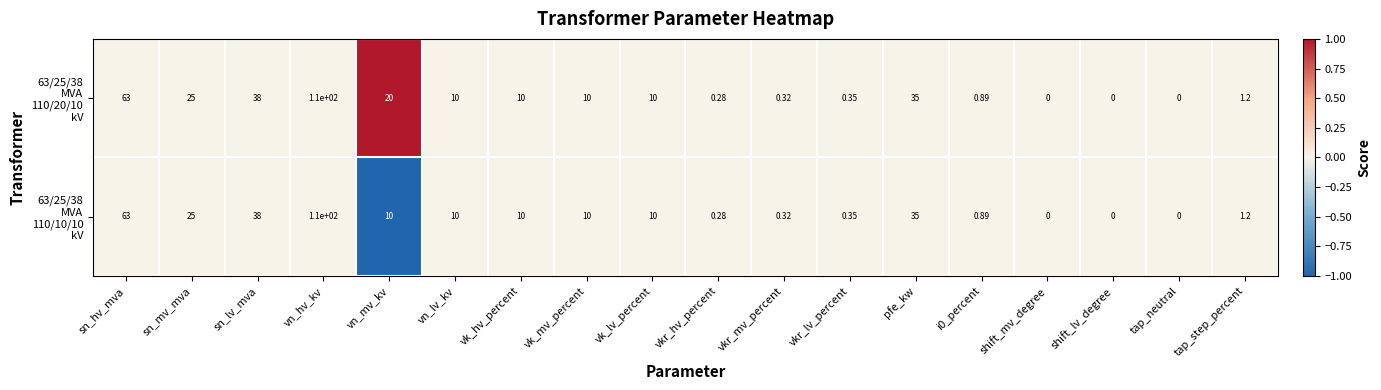

Count the number of data series in this chart.

2